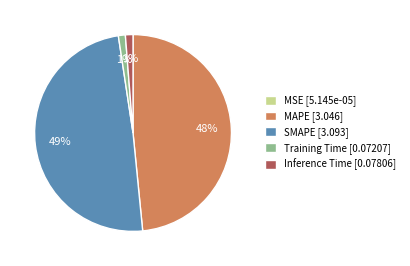

To the nearest percent, what percentage of the pie is MAPE [3.046]?

48%